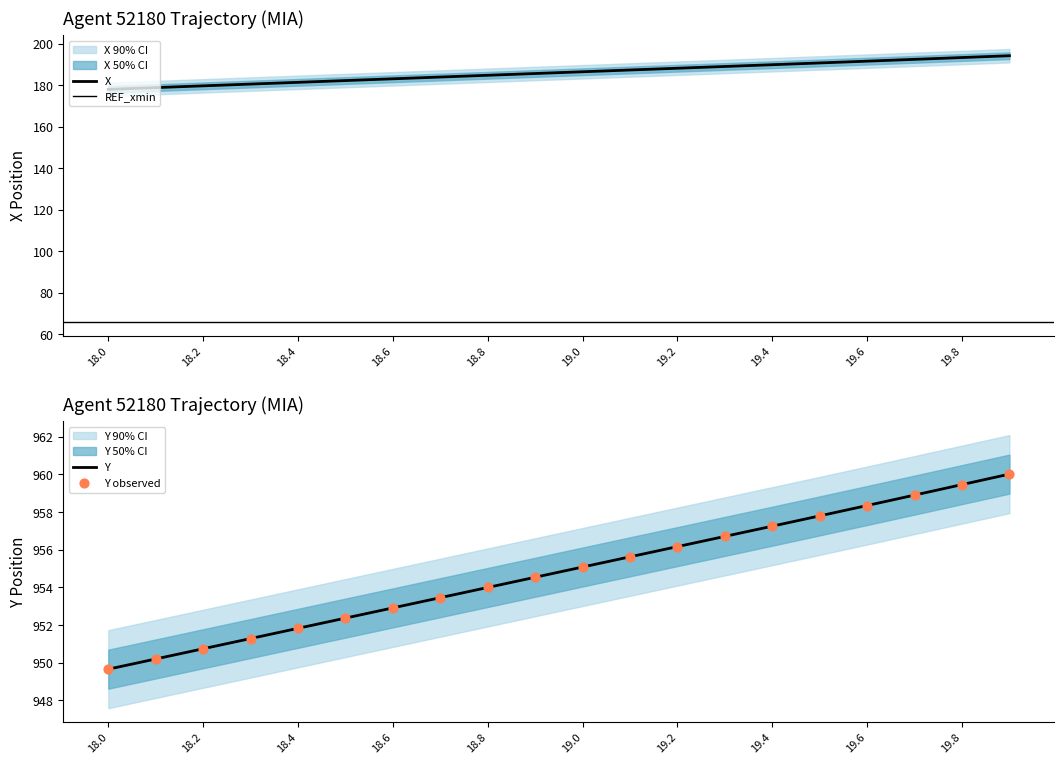

Which series has the widest spread of Y values?

X